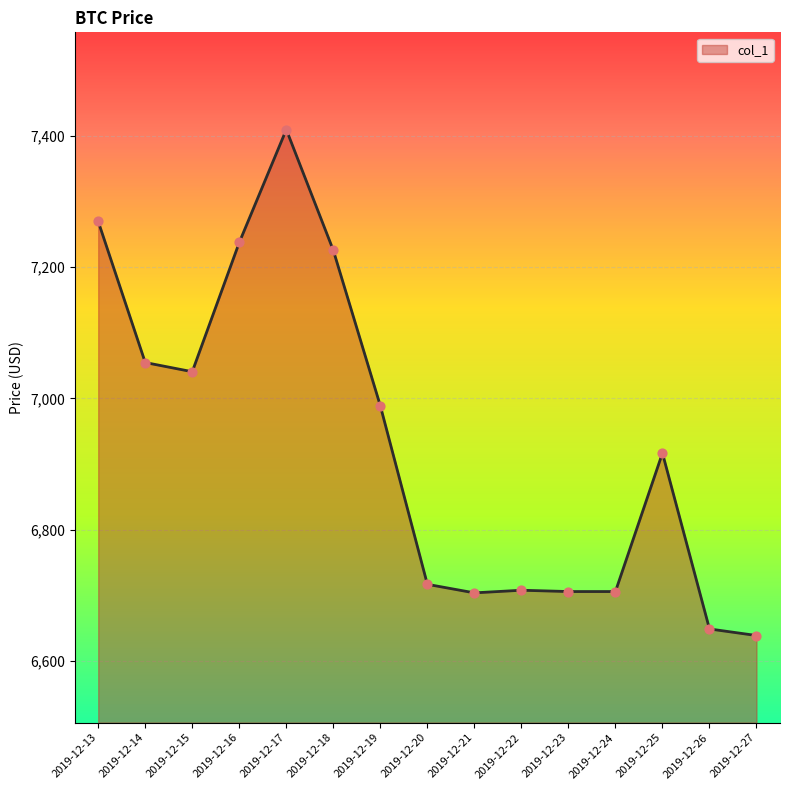

What is the change in value from 2019-12-20 to 2019-12-24?

-11.0